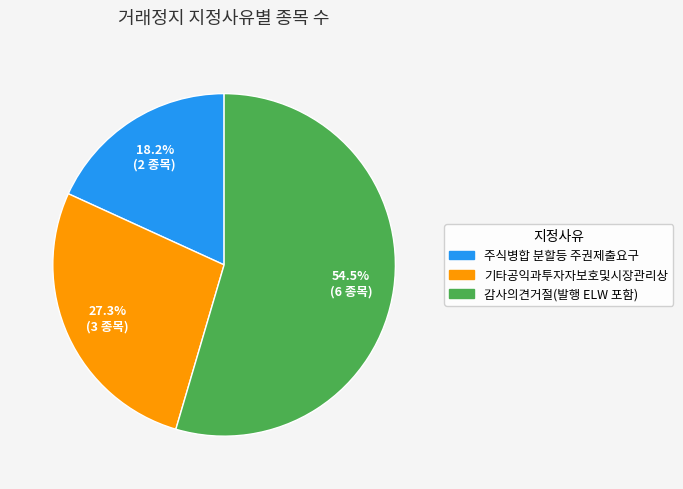

Combined, do 기타공익과투자자보호및시장관리상 and 주식병합 분할등 주권제출요구 account for over 50%?

No